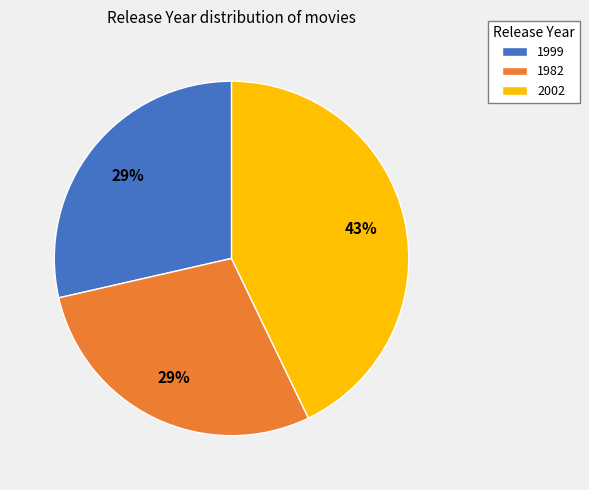

How many segments does this pie chart have?

3